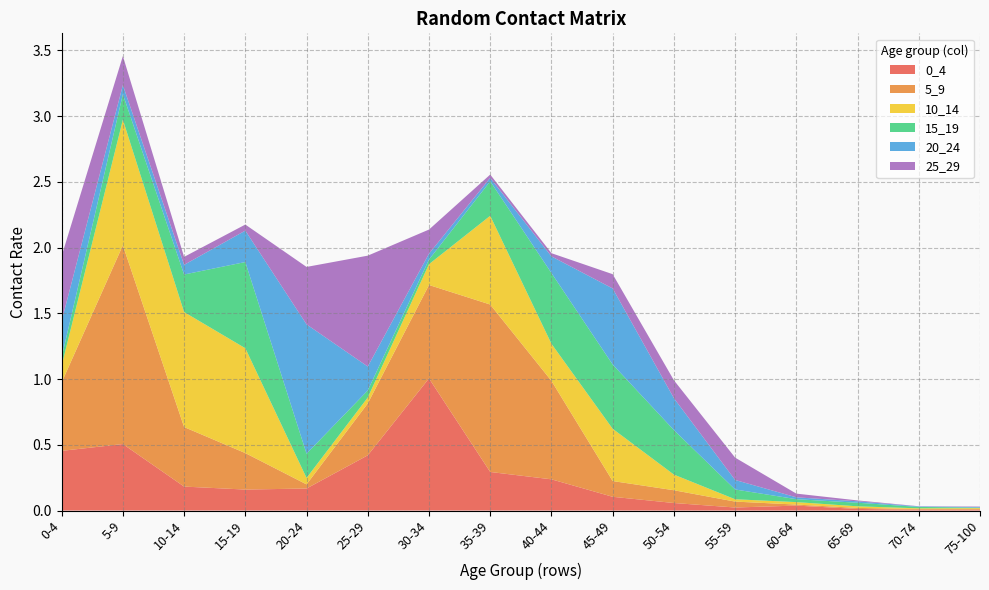

Reading left to right, list all the values displayed in this chart.

0_4: 0.5	0.5	0.2	0.2	0.2	0.4	1.0	0.3	0.2	0.1	0.1	0.0	0.0	0.0	0.0	0.0
5_9: 0.5	1.5	0.5	0.3	0.0	0.4	0.7	1.3	0.7	0.1	0.1	0.0	0.0	0.0	0.0	0.0
10_14: 0.1	1.0	0.9	0.8	0.0	0.0	0.2	0.7	0.3	0.4	0.1	0.0	0.0	0.0	0.0	0.0
15_19: 0.1	0.2	0.3	0.7	0.2	0.1	0.0	0.3	0.5	0.5	0.3	0.1	0.0	0.0	0.0	0.0
20_24: 0.3	0.1	0.1	0.2	1.0	0.2	0.0	0.0	0.1	0.6	0.2	0.1	0.0	0.0	0.0	0.0
25_29: 0.5	0.2	0.1	0.0	0.4	0.8	0.2	0.0	0.0	0.1	0.1	0.2	0.0	0.0	0.0	0.0